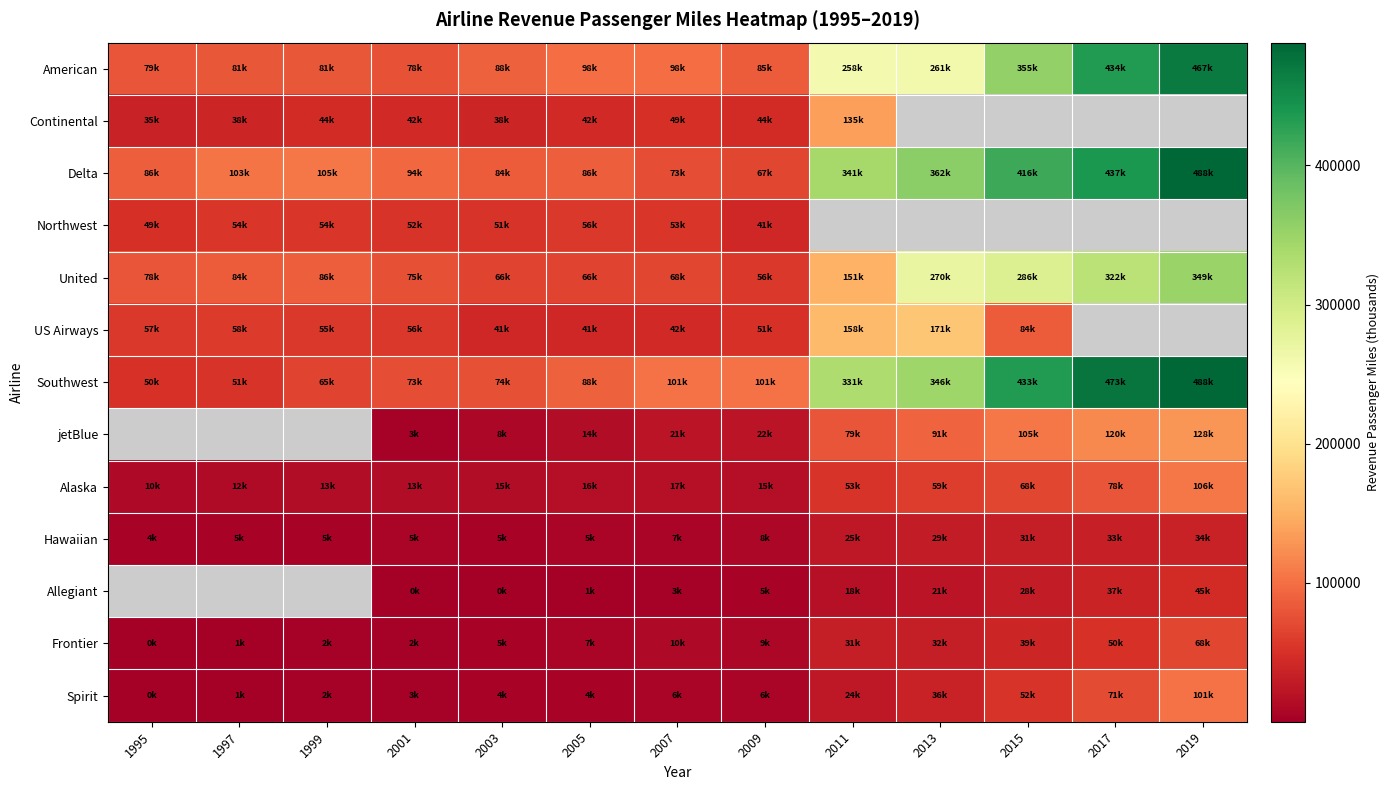

Which series has the largest total across all categories?

Delta